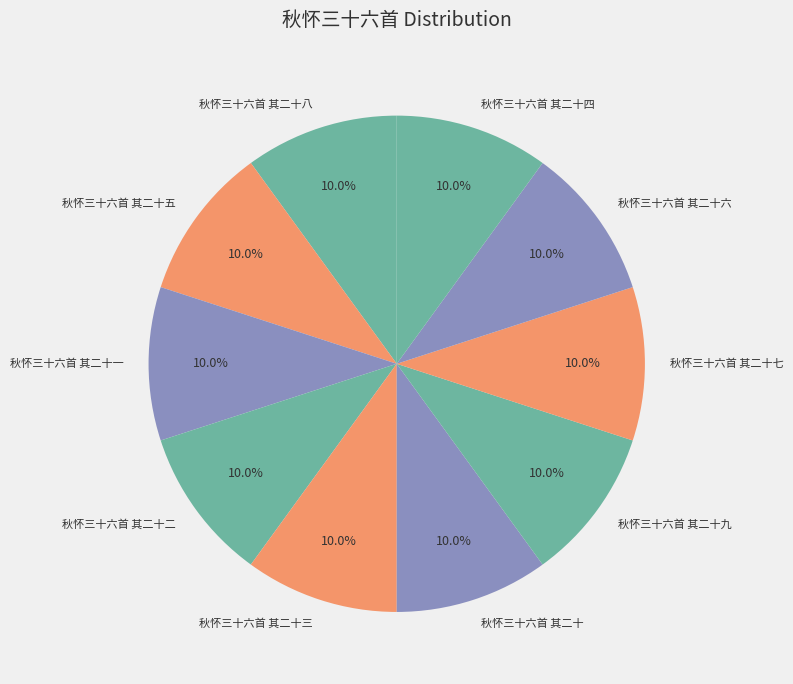

Does any single category account for the majority?

No